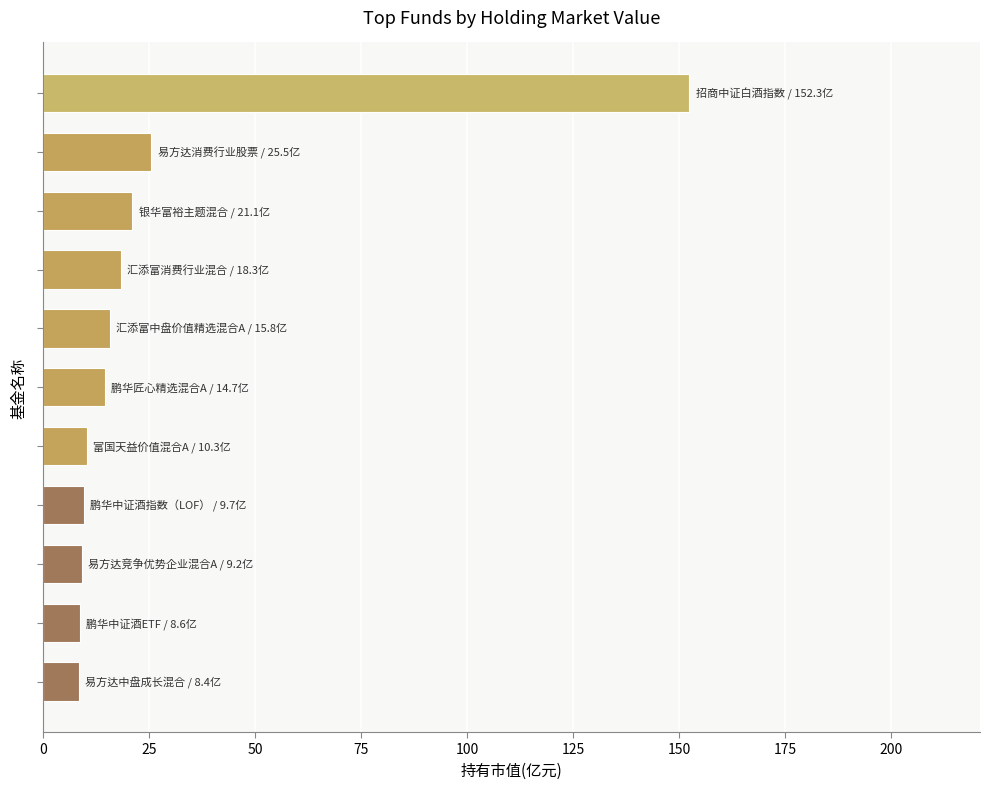

What is the maximum value shown in the chart?

152.3